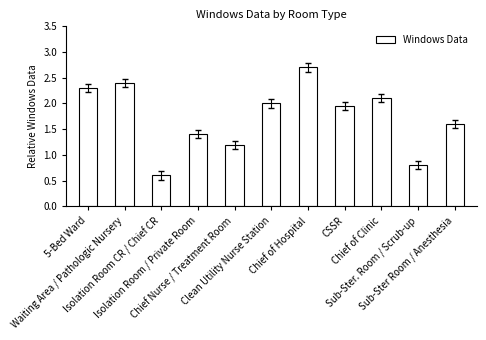

Is it true that the value at Sub-Ster Room / Anesthesia is 1.6?

True